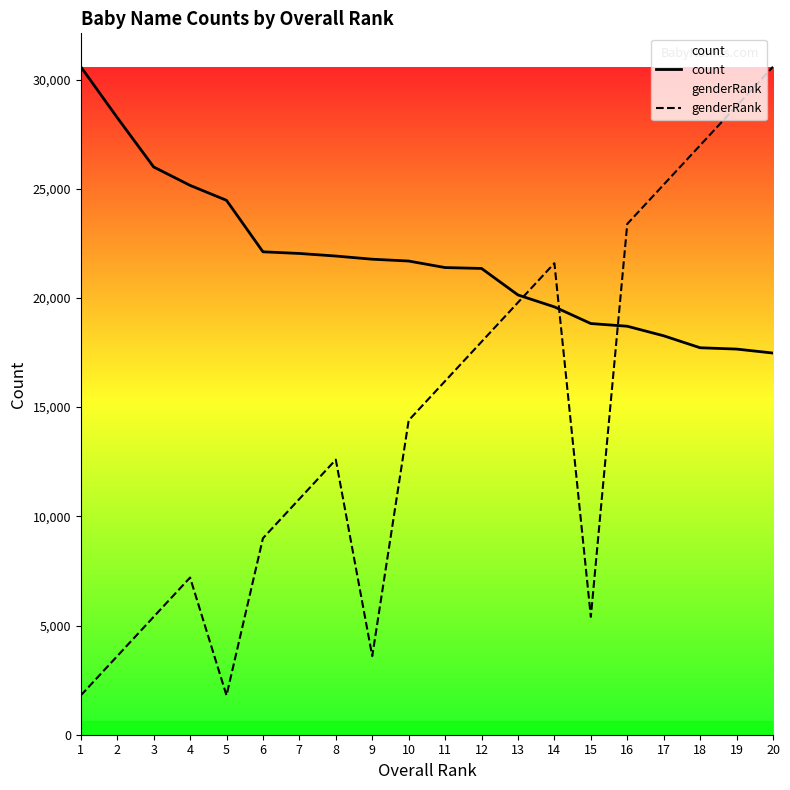

How many lines are shown in the chart?

2